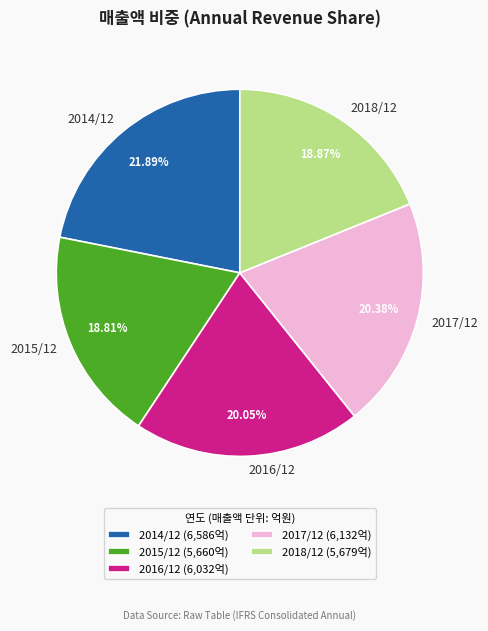

Is it true that 2014/12 is 22% of the pie?

True